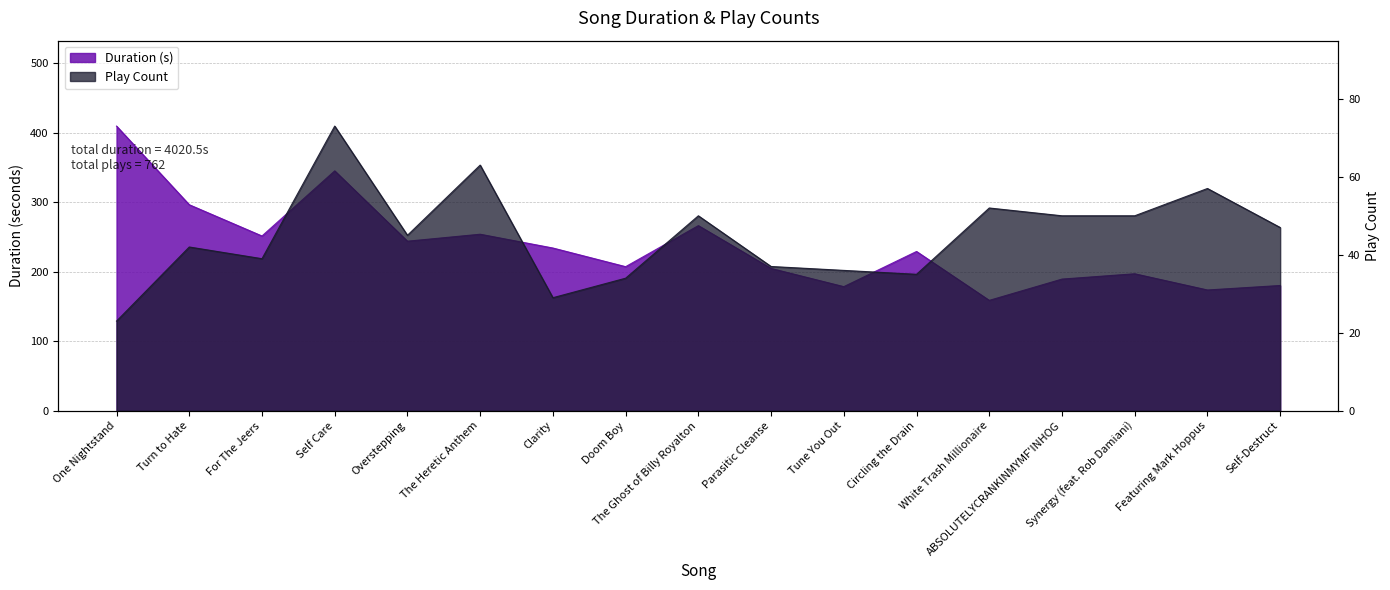

At which category does Play Count reach its first local valley?

For The Jeers